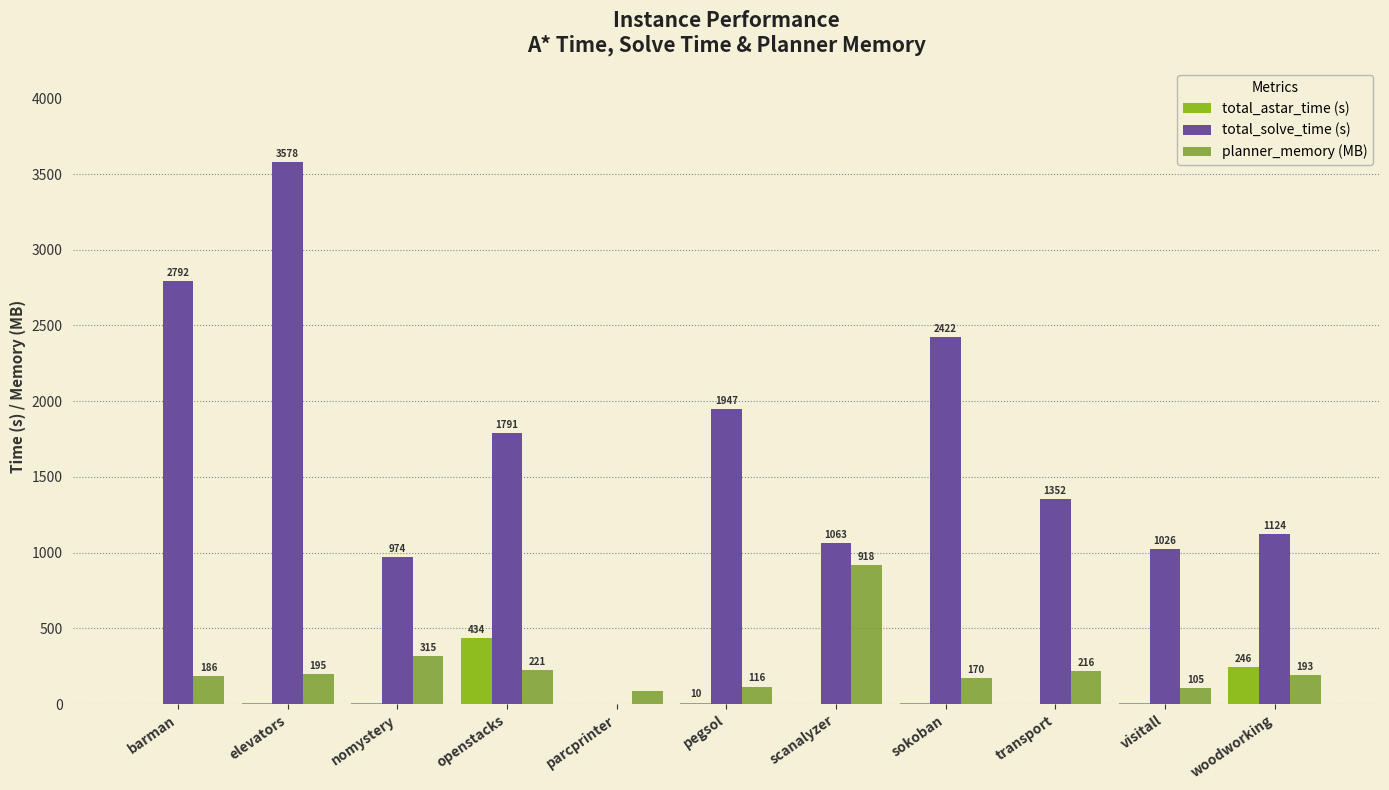

What are all the series names shown in the legend?

total_astar_time (s), total_solve_time (s), planner_memory (MB)